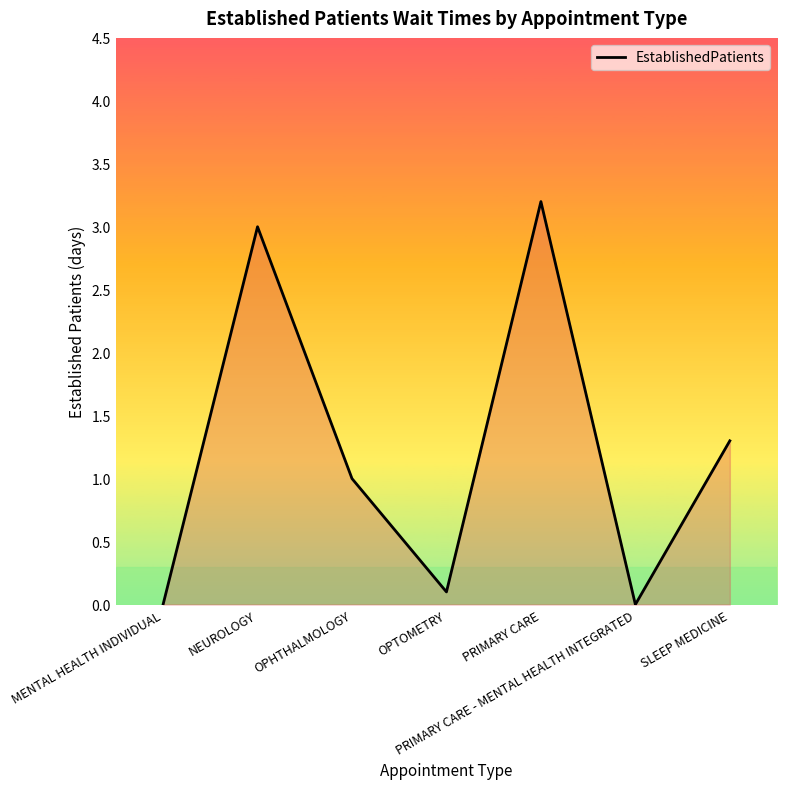

What value does the data have at OPHTHALMOLOGY?

1.0